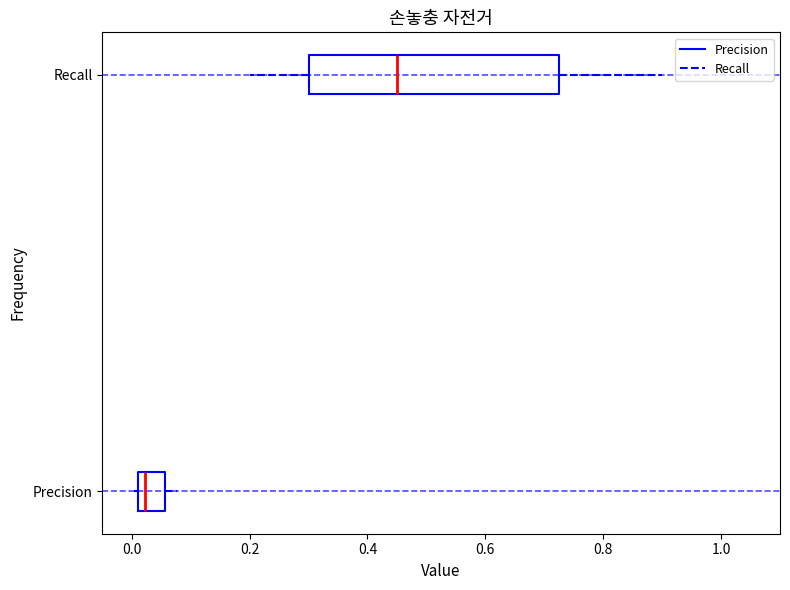

Reading bottom to top, transcribe this box plot: for each box, give where its median line is, the range the box spans, and where its two whiskers end, as read against the x-axis. The values are not printed on the chart, so give them approximately, as read against the axis.

Precision: median 0.02 (just right of the box's left edge), box 0.02 to 0.06, whiskers 0.00 to 0.08
Recall: median 0.46, box 0.30 to 0.72, whiskers 0.20 to 0.90